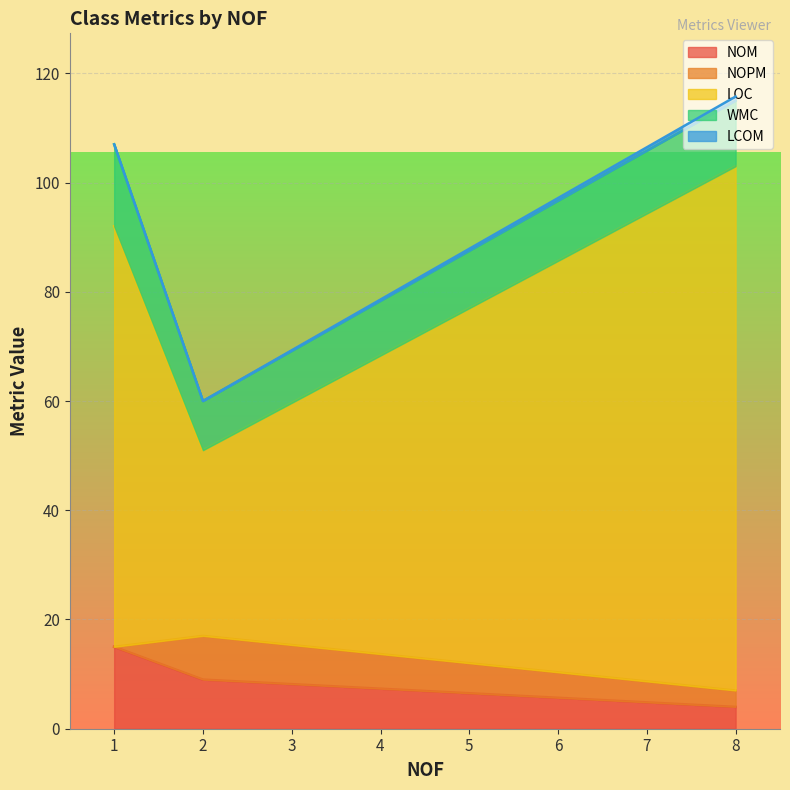

What is the minimum value for NOM?

4.0